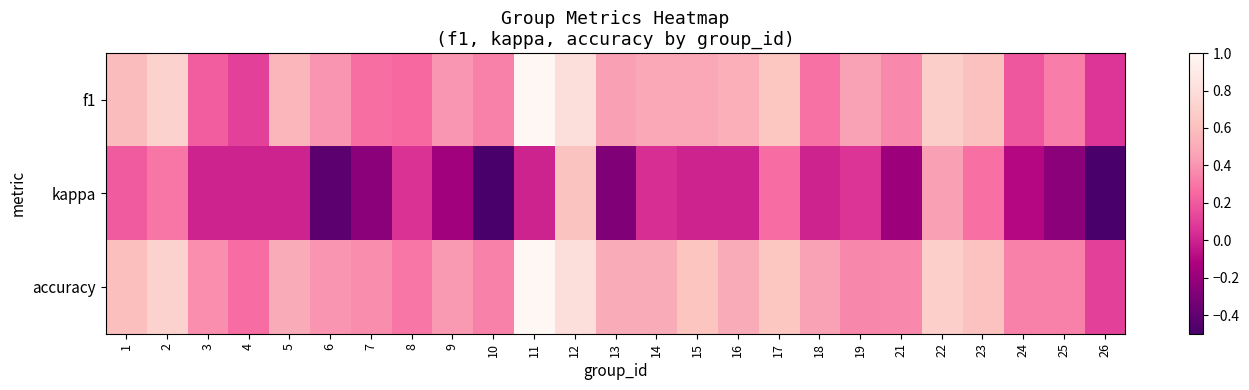

Rank the series by their maximum value, from lowest to highest.

kappa, f1, accuracy